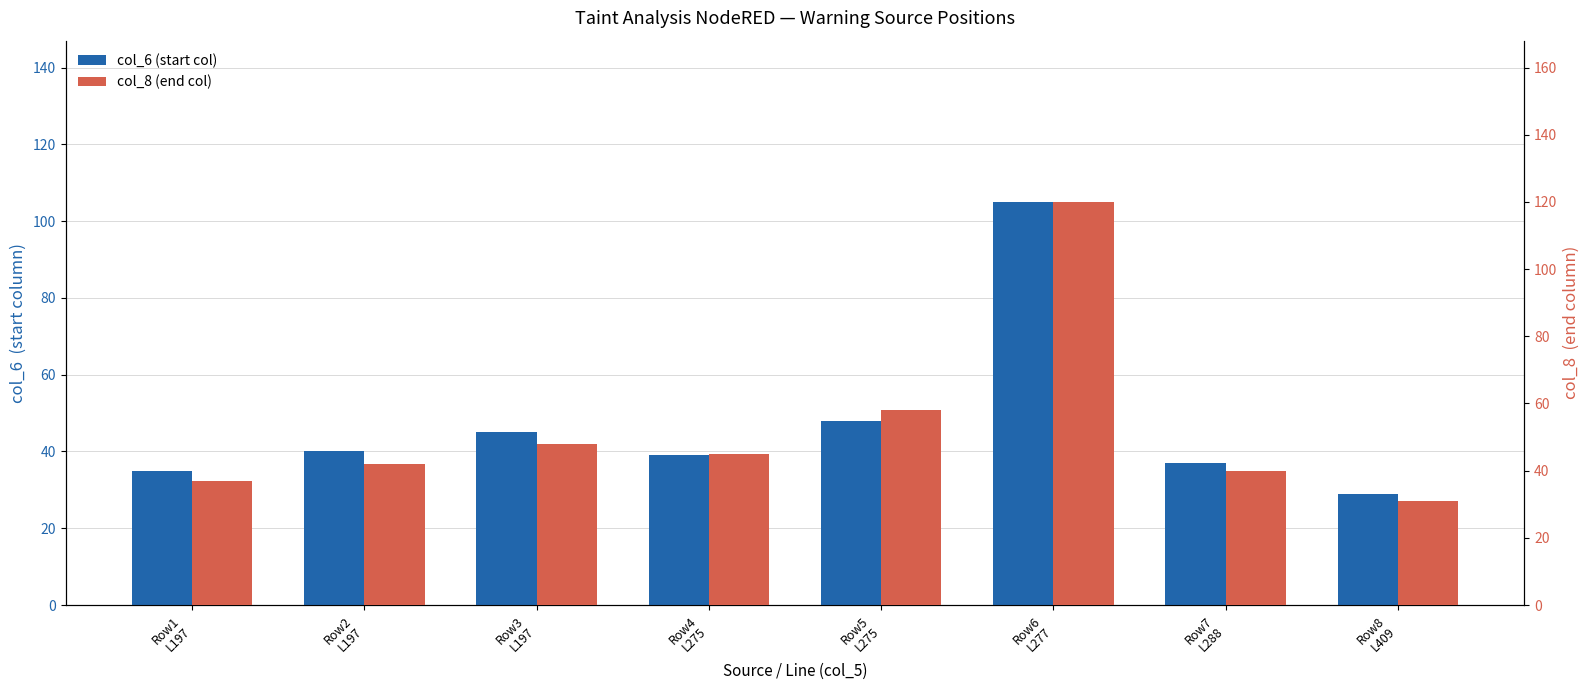

Which series has the widest spread of values?

col_8 (end col)